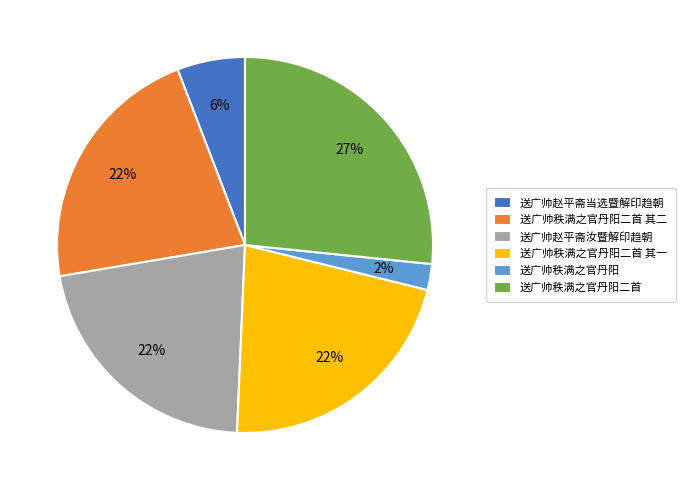

Do 送广帅赵平斋当选暨解印趋朝 and 送广帅秩满之官丹阳二首 together represent more than half of the pie?

No